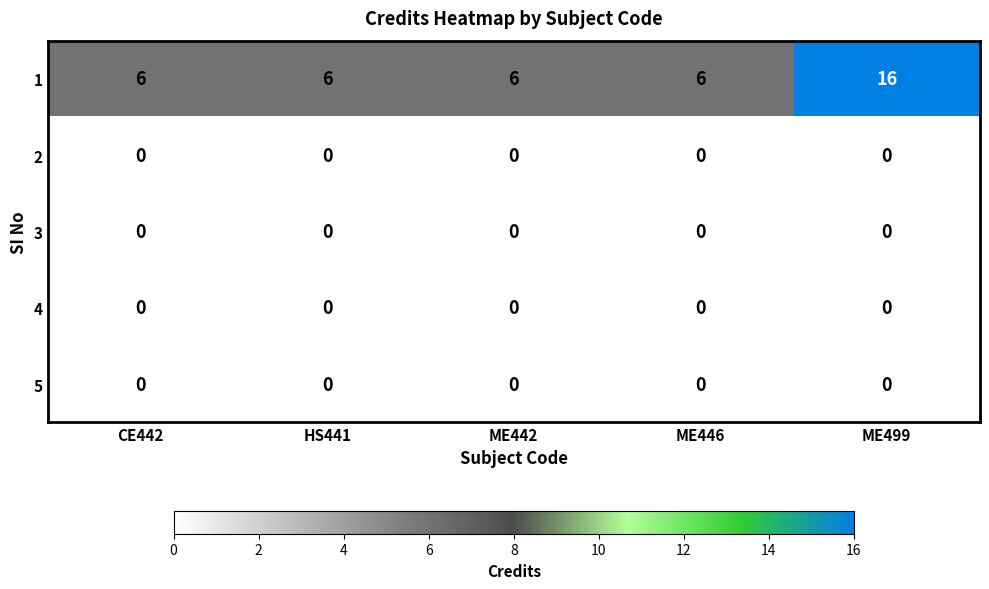

Which series has the largest range (max minus min)?

1